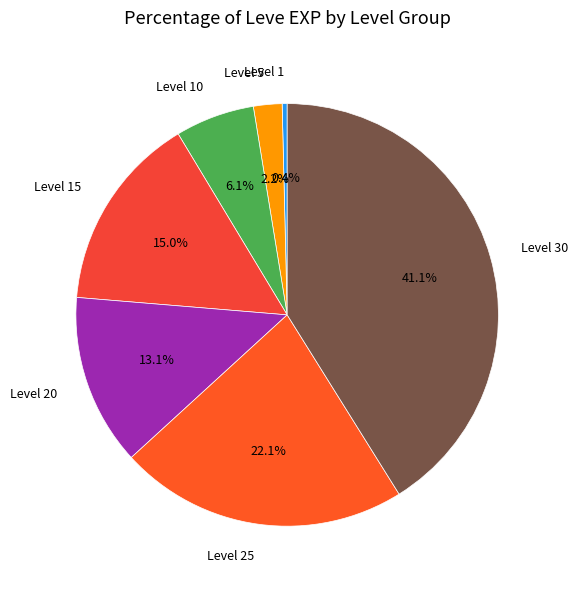

Which has a higher value, Level 20 or Level 10?

Level 20